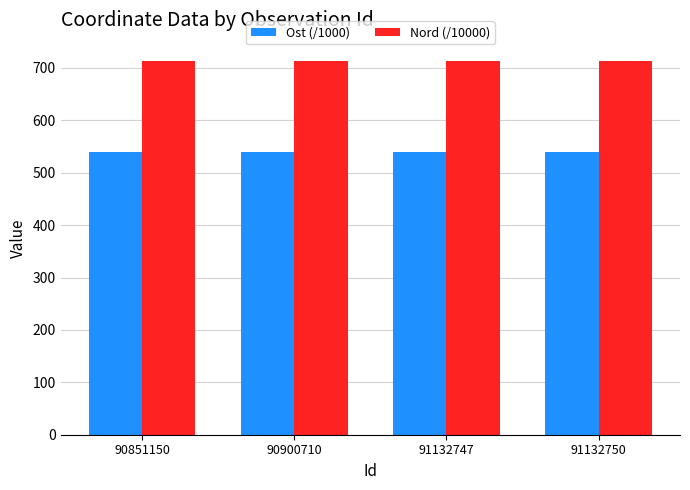

What is the approximate value of Nord (/10000) at 91132750?

712.7